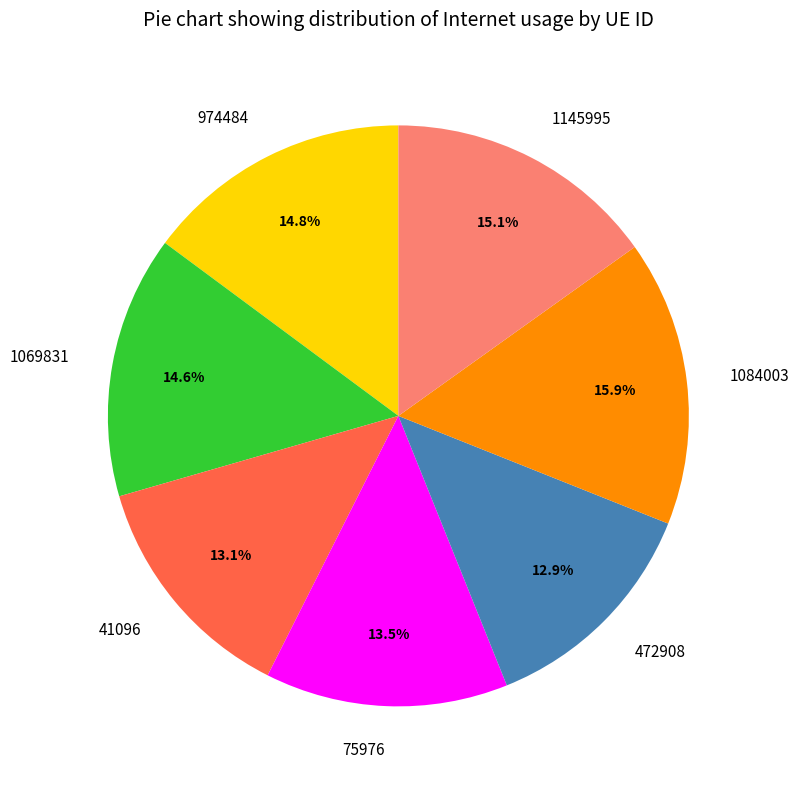

How many segments does this pie chart have?

7